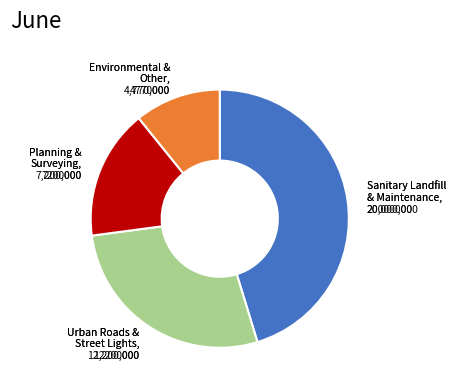

Is there any slice that represents more than half of the pie?

No